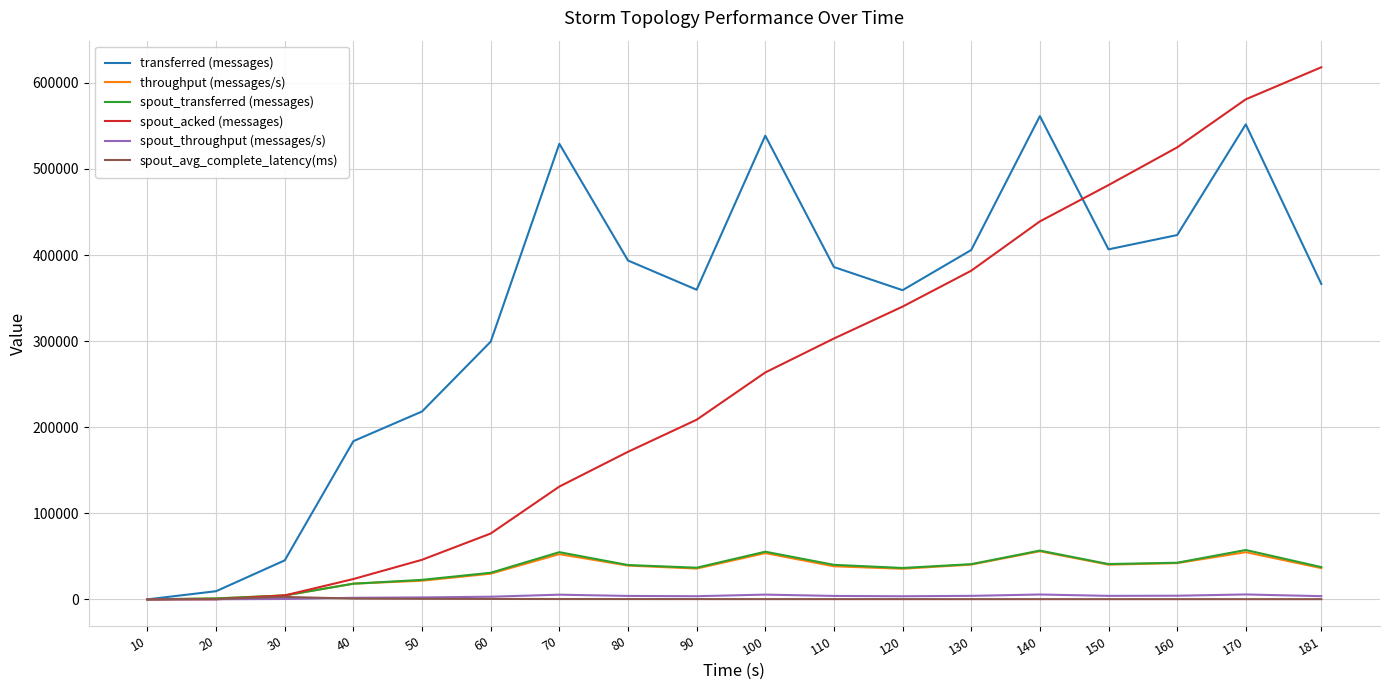

The value of spout_transferred (messages) at 110 is 40100.0. True or false?

True